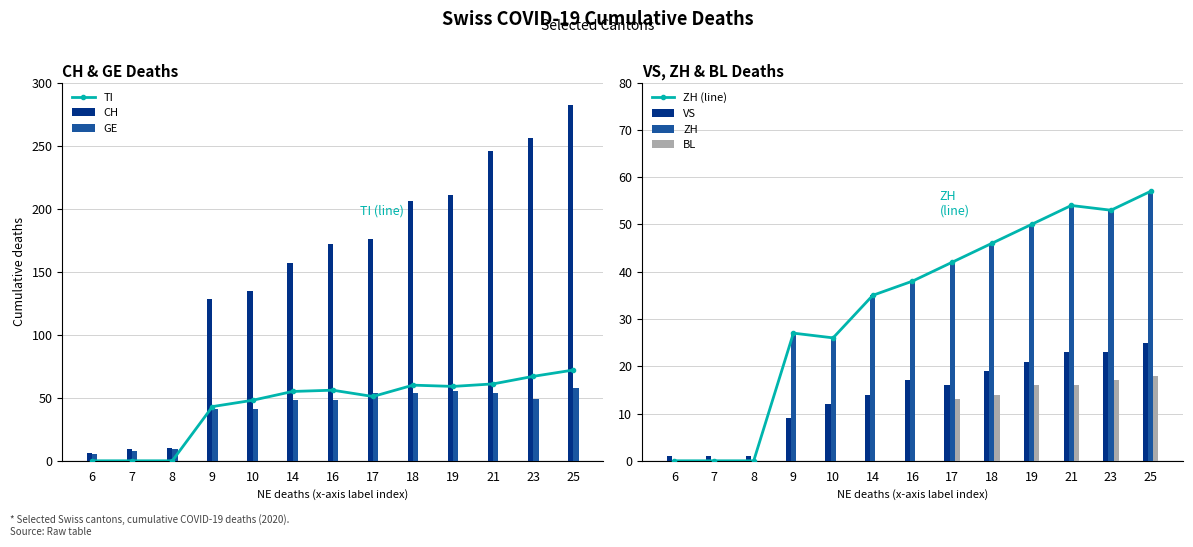

Where does the ZH series first go above 38?

17